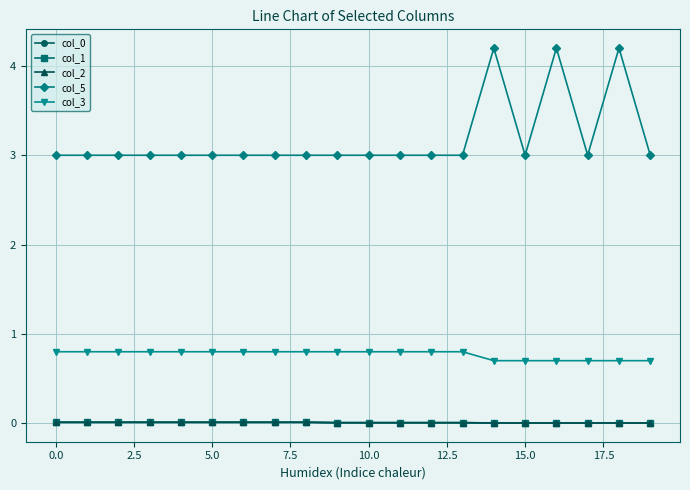

True or false: col_5 has more than 2 interior local peaks.

True